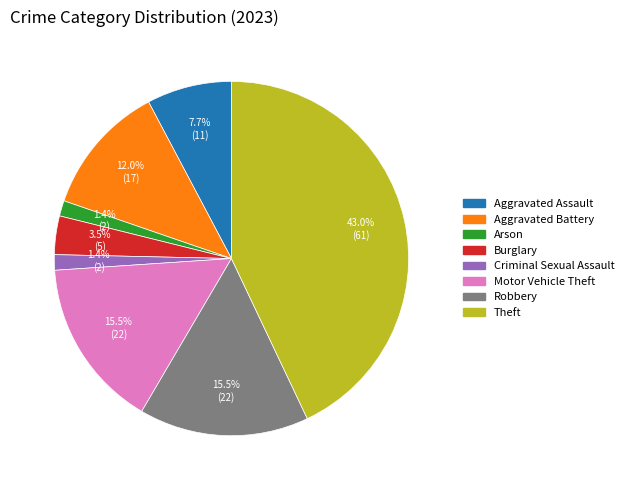

Is it true that Arson is 1% of the pie?

True